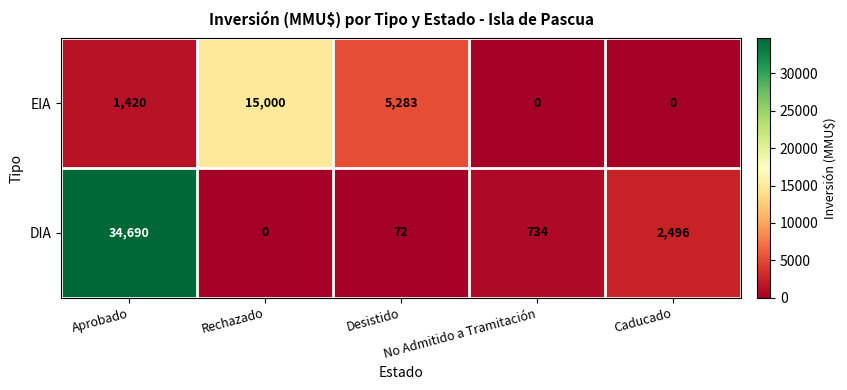

Which series has the widest spread of values?

DIA